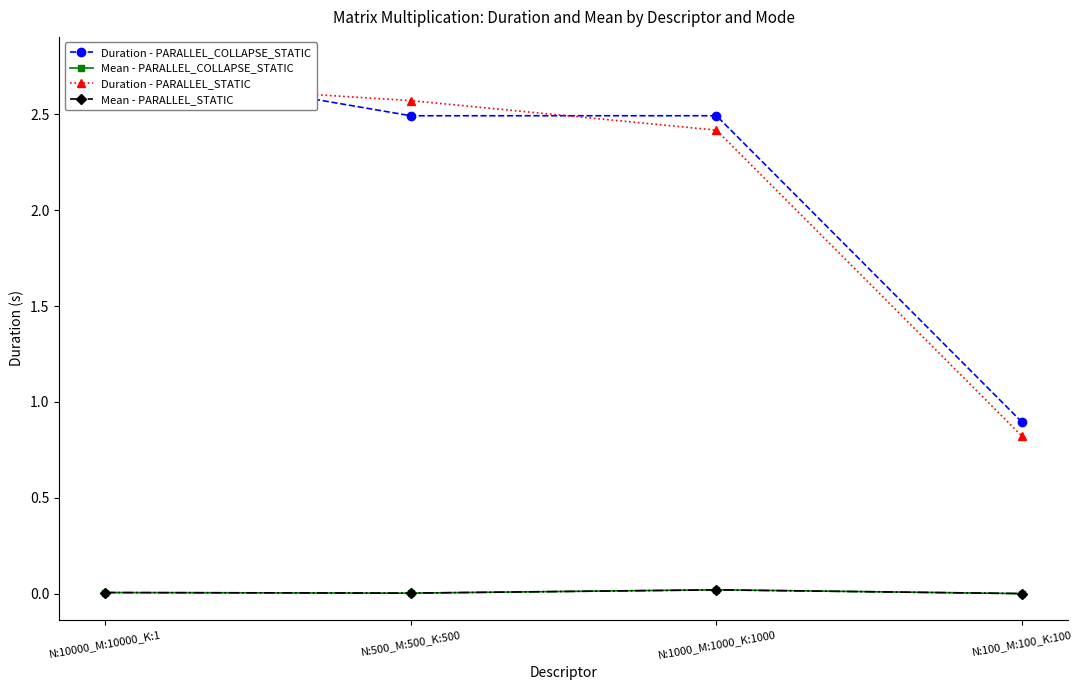

At how many categories does at least one series exceed 1?

3